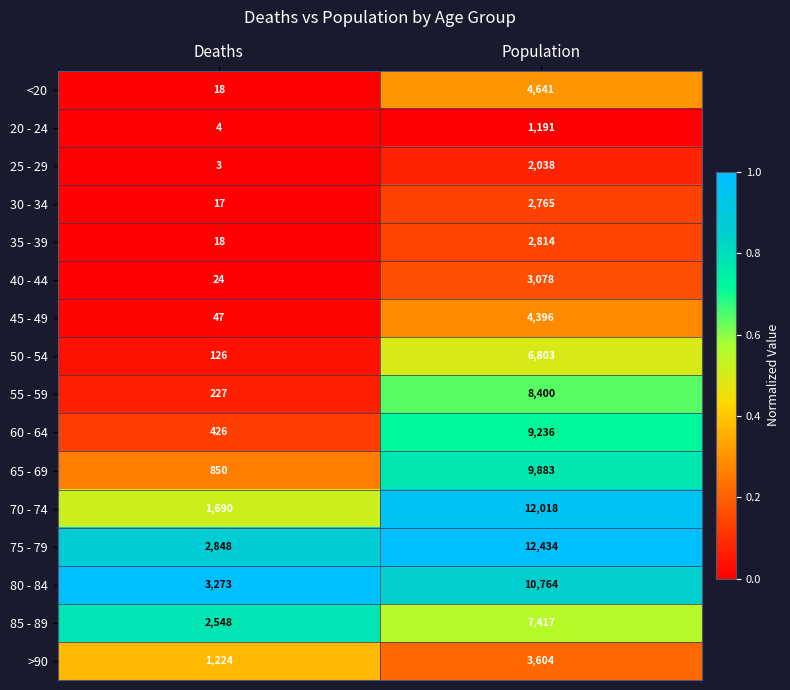

Read the 50 - 54 value at Population, to the nearest 50.

6800